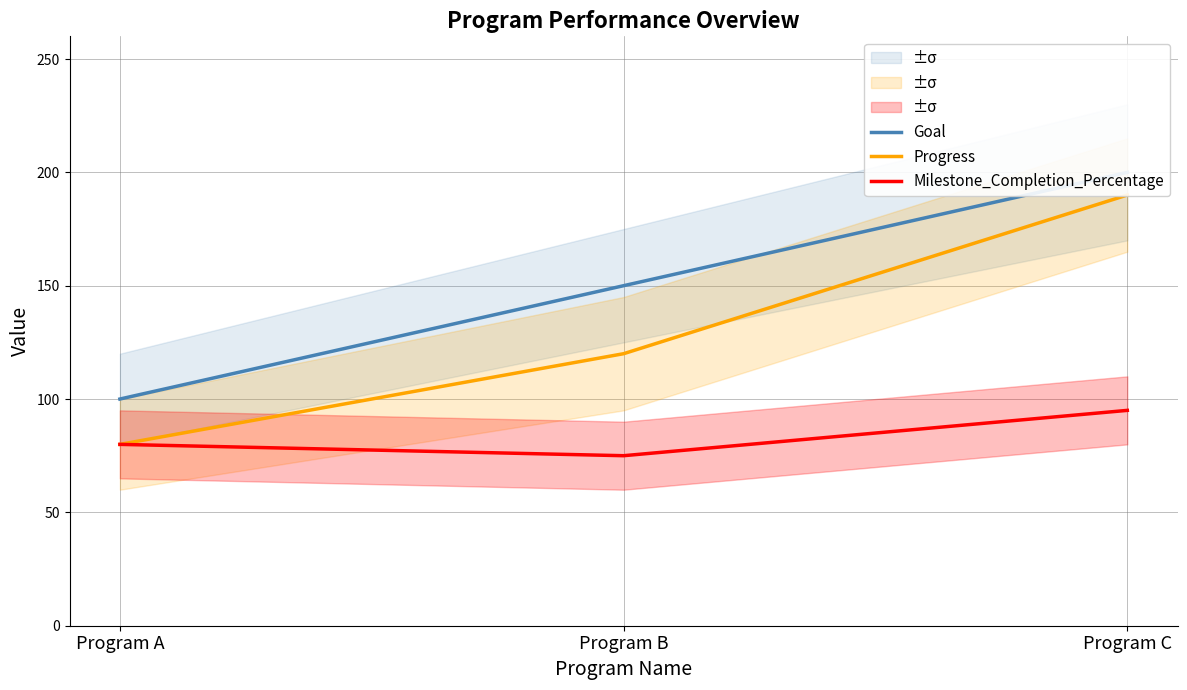

Rank the series by their average value, from lowest to highest.

Milestone_Completion_Percentage, Progress, Goal